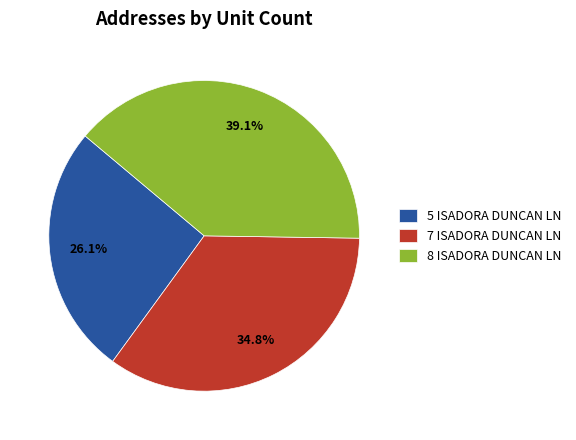

Does 7 ISADORA DUNCAN LN account for over 50% of the chart?

No